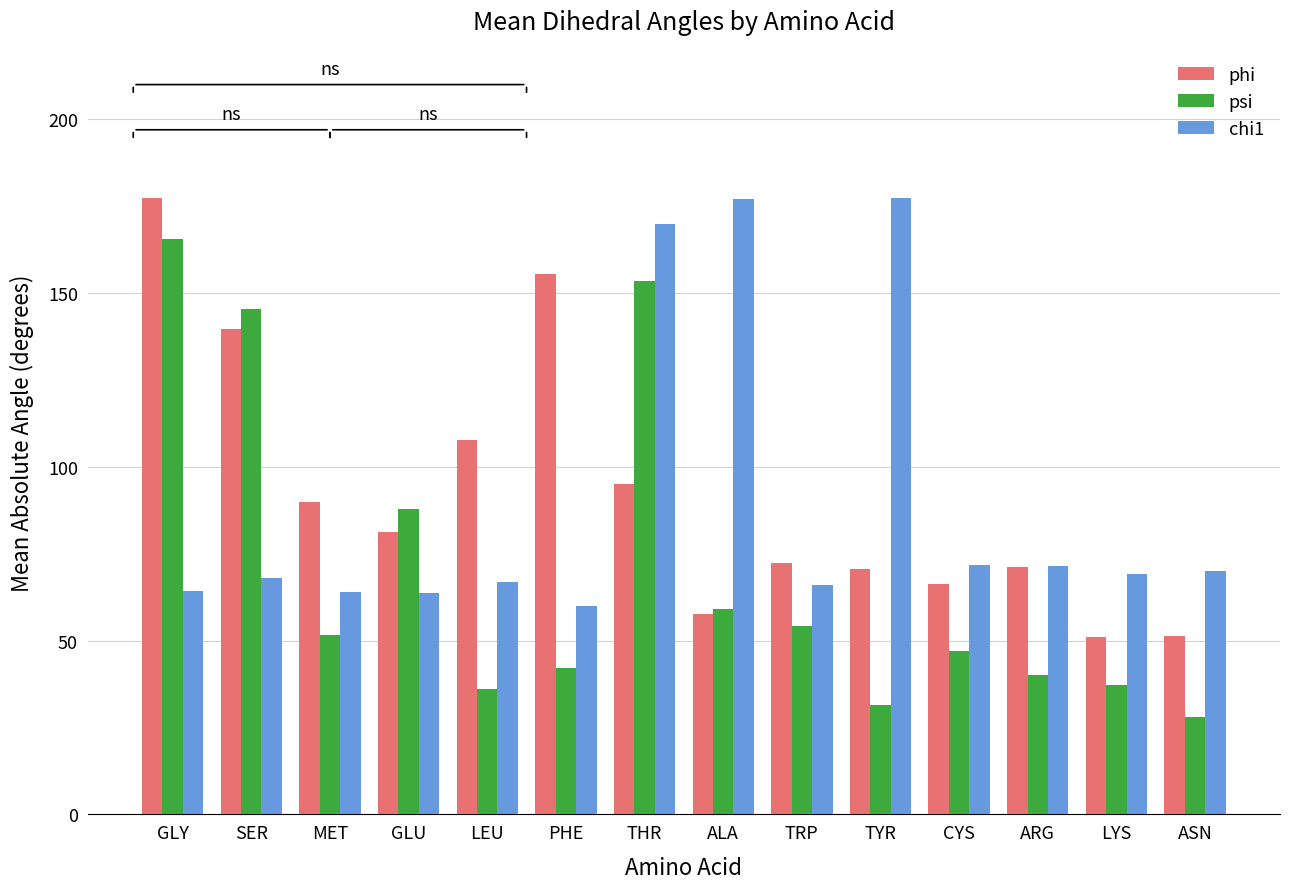

Which series has the largest range (max minus min)?

psi